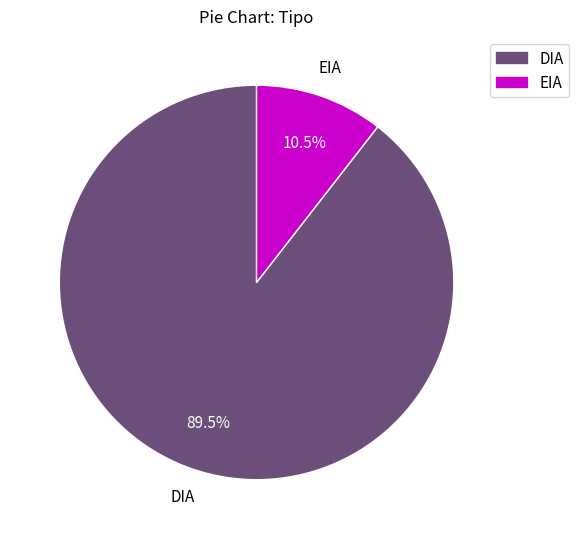

Is EIA the majority of the pie?

No